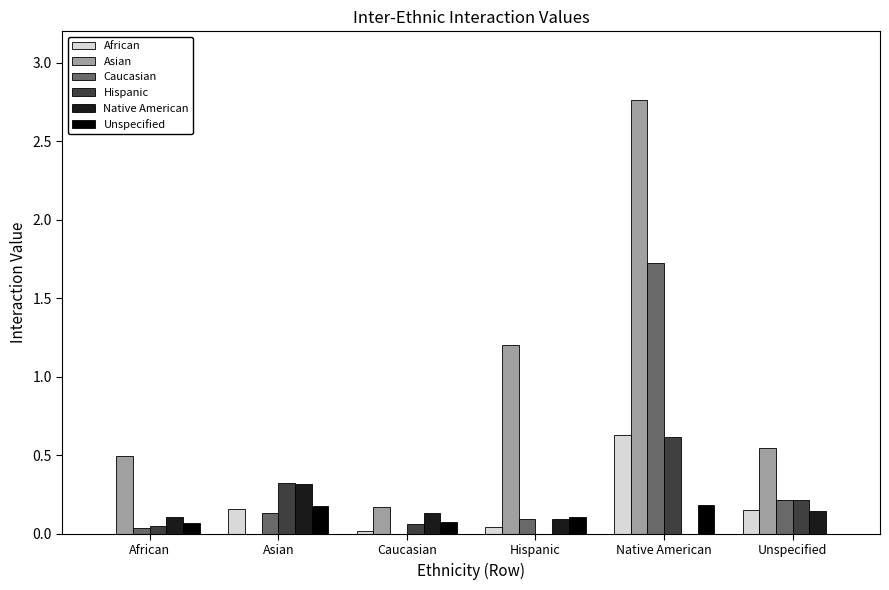

Which series has the widest spread of values?

Asian